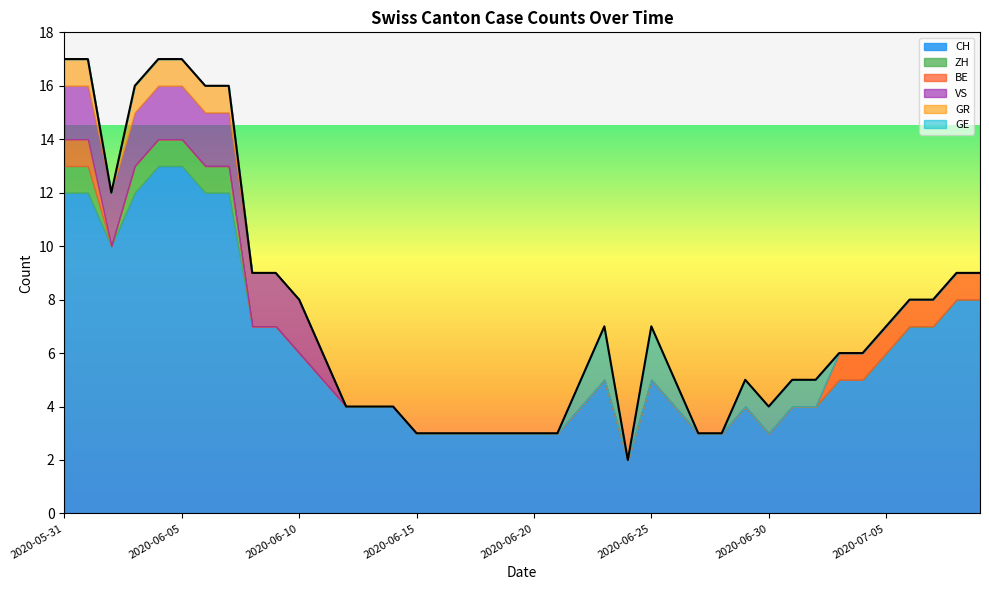

What is the label of the 22nd point from the right?

2020-06-18